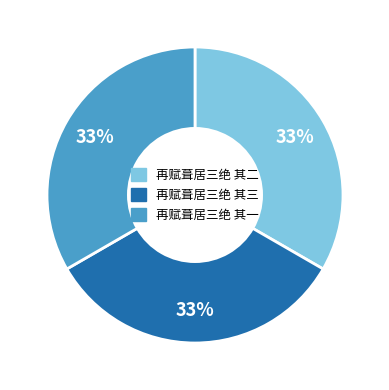

True or false: 再赋葺居三绝 其三 accounts for 46% of the total.

False